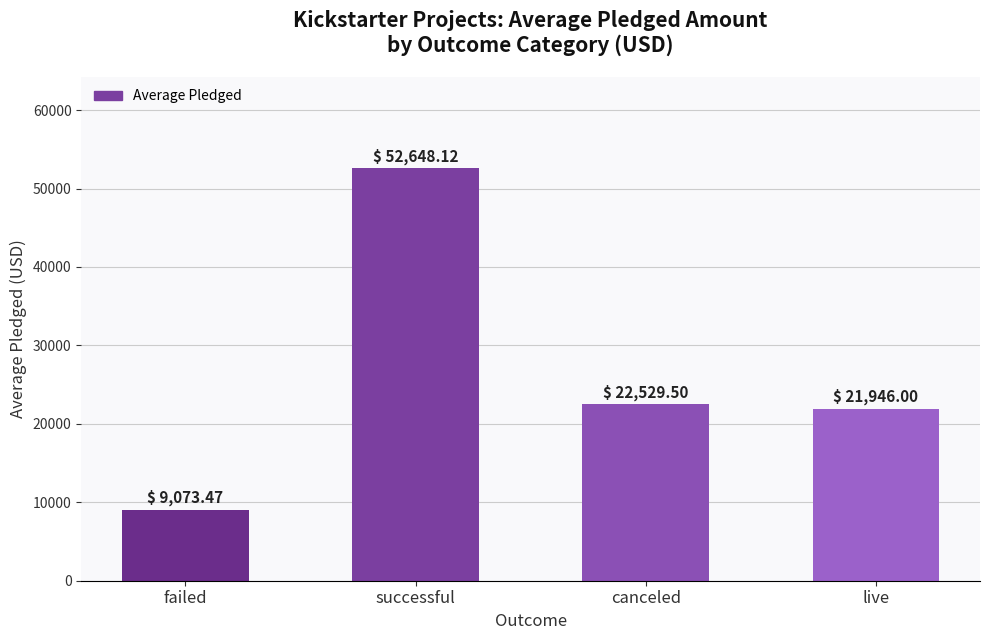

At which category does the chart reach its minimum across all series?

failed